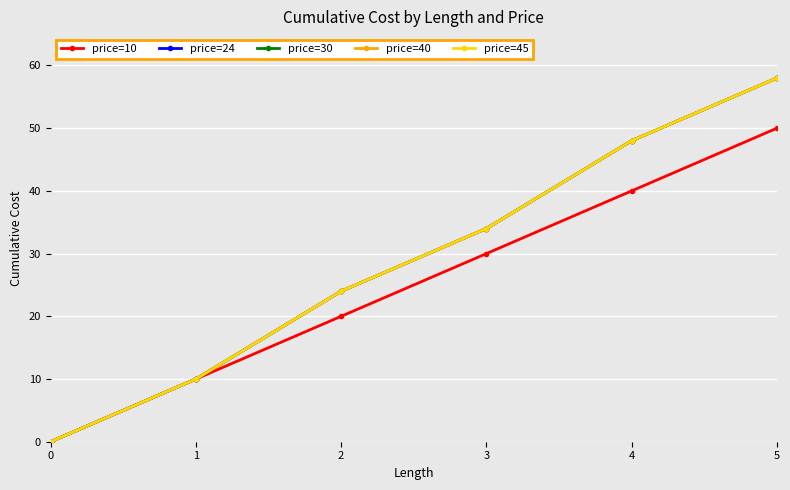

Does the chart have visible grid lines?

Yes